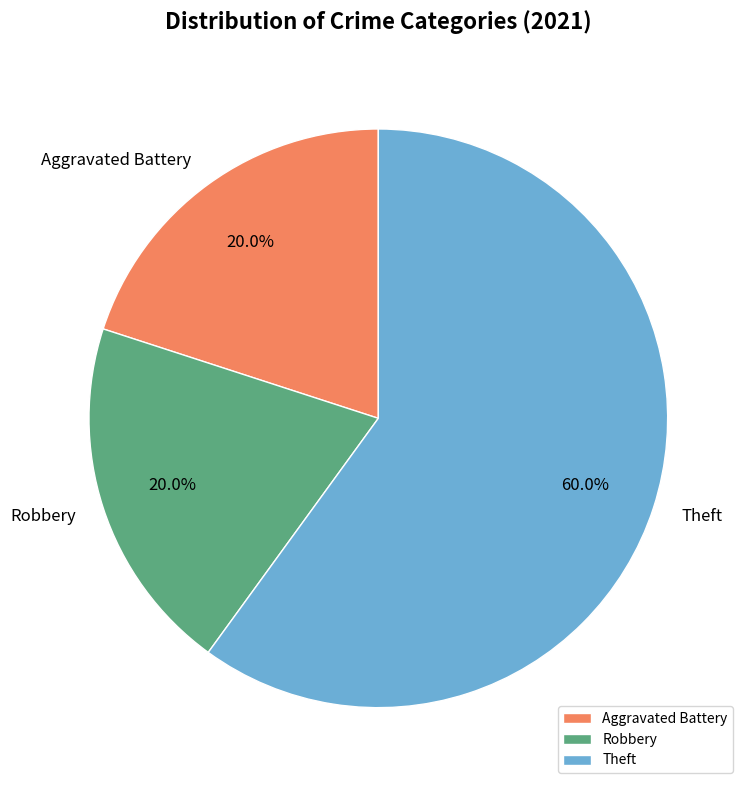

What is the majority slice?

Theft